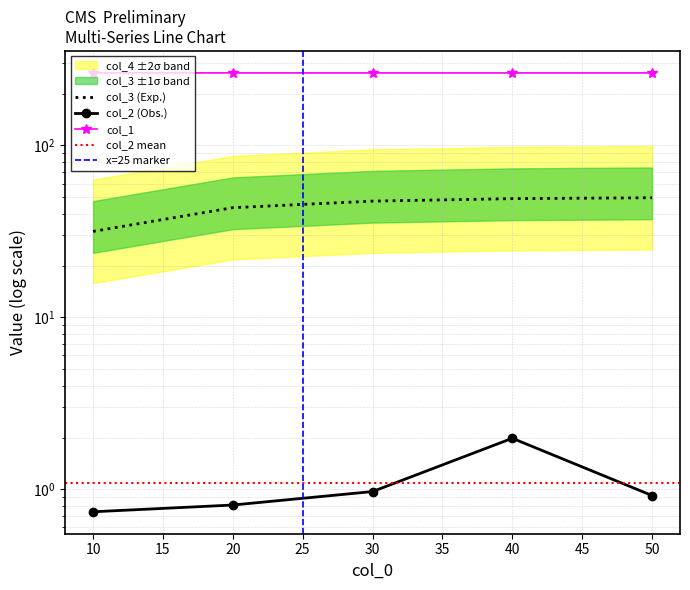

What is the spread (max minus min) of values at 50?

262.9